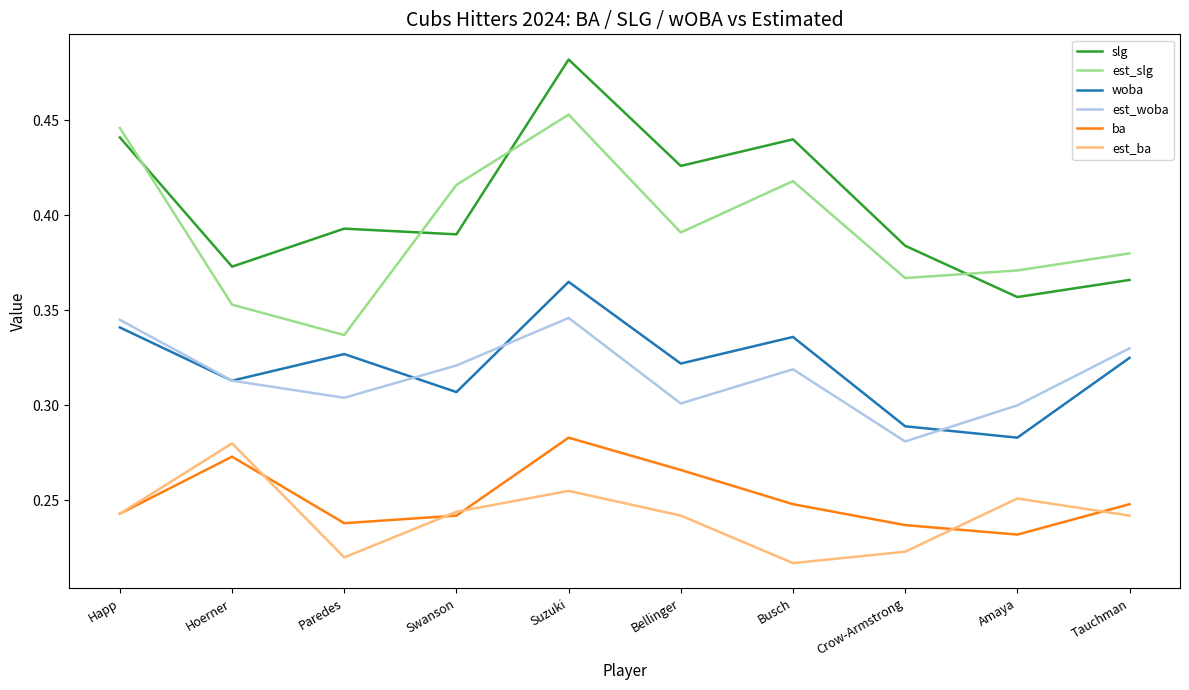

Which category has the lowest value in the woba series?

Amaya